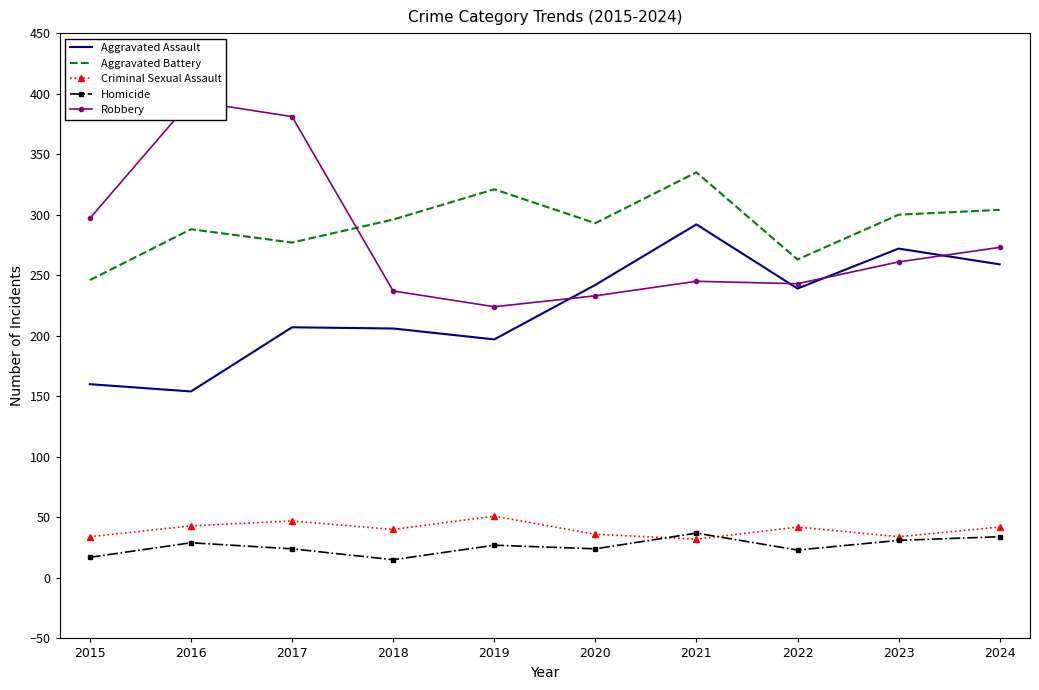

What is the difference between the highest and lowest values at 2023?

269